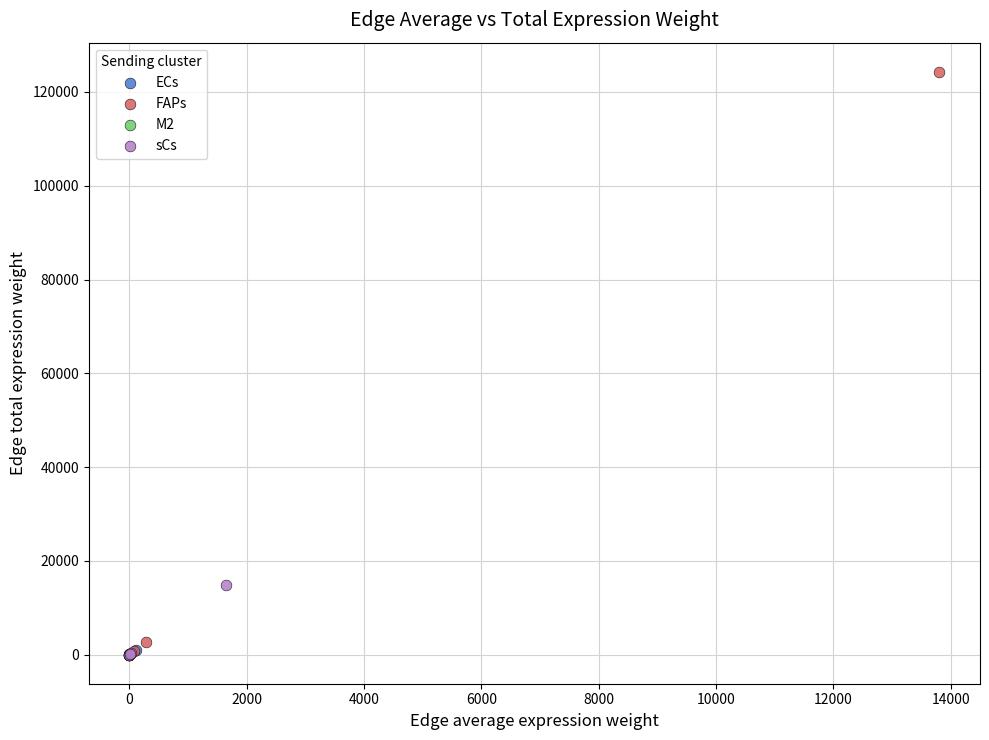

Which series has the largest Y range (max minus min)?

FAPs